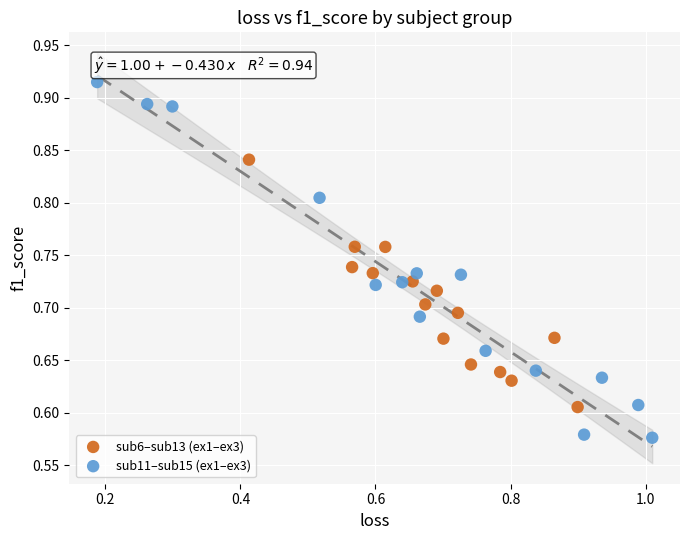

Which series contains the lowest Y value?

sub11–sub15 (ex1–ex3)